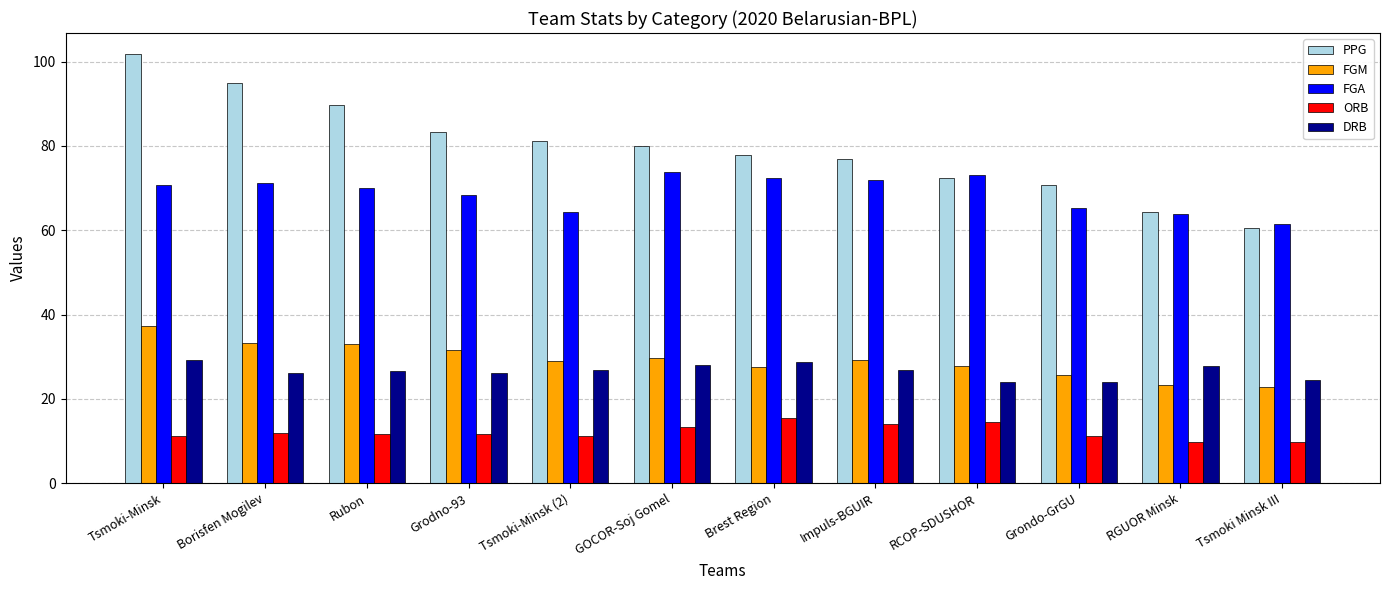

Is it true that PPG equals 101.7 at Tsmoki-Minsk?

True